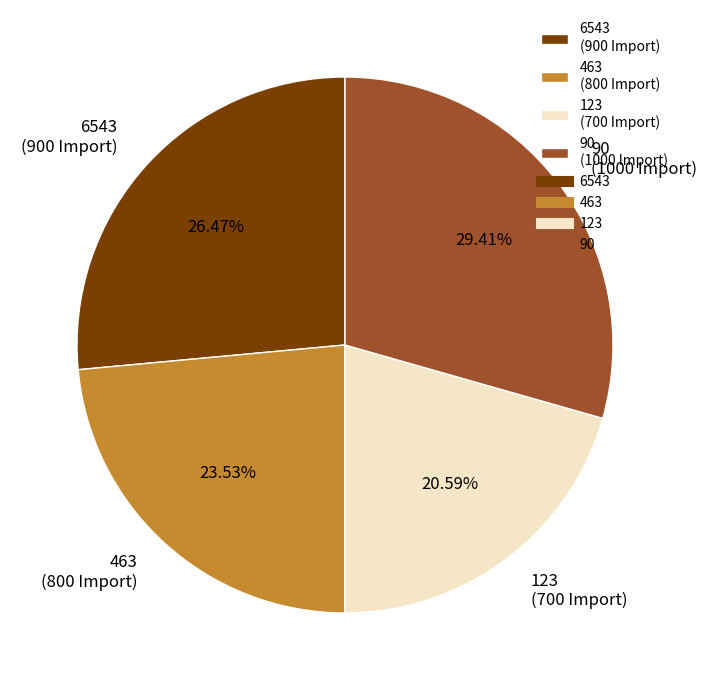

Count the number of slices in the pie.

4